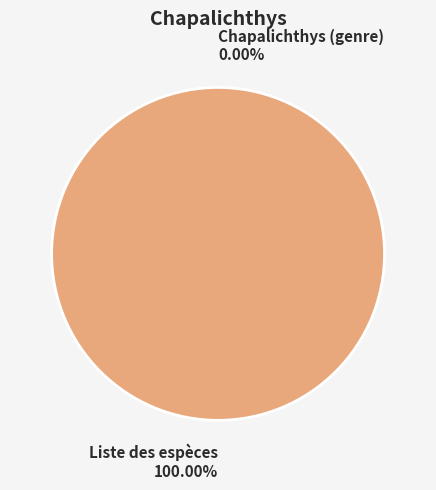

Which slice is the largest?

Liste des espèces